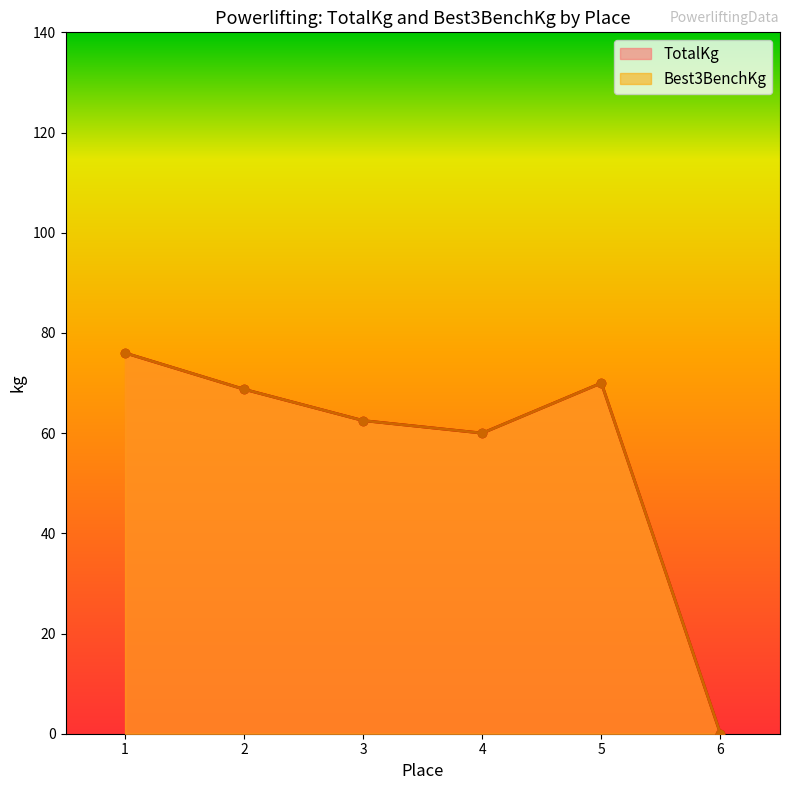

Which series has the largest total across all categories?

TotalKg